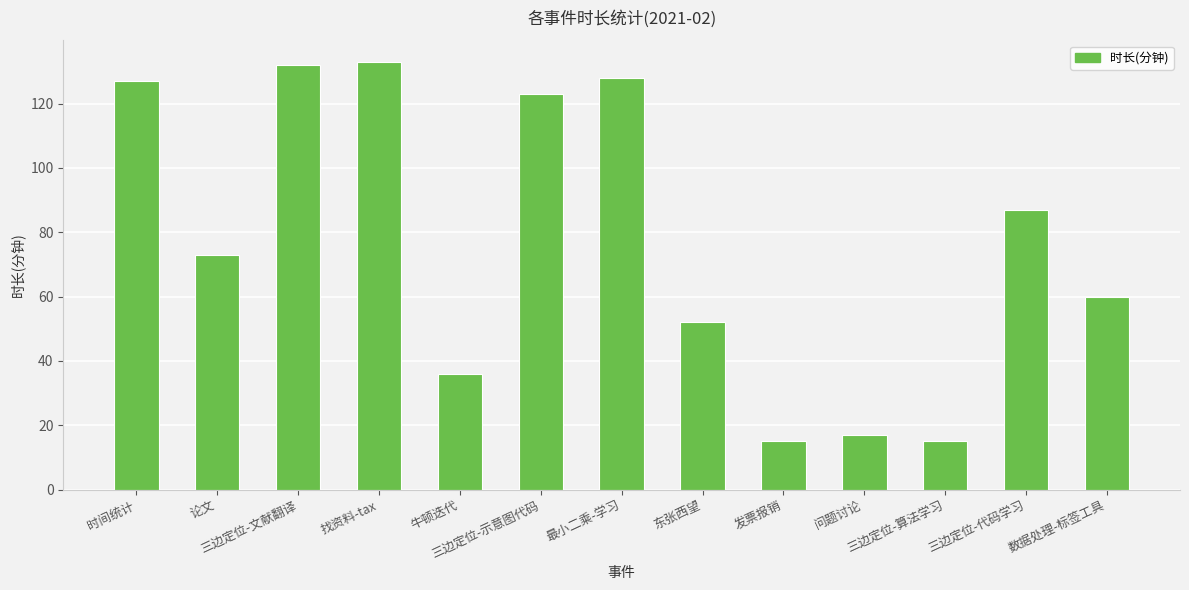

What is the minimum value shown in the chart?

15